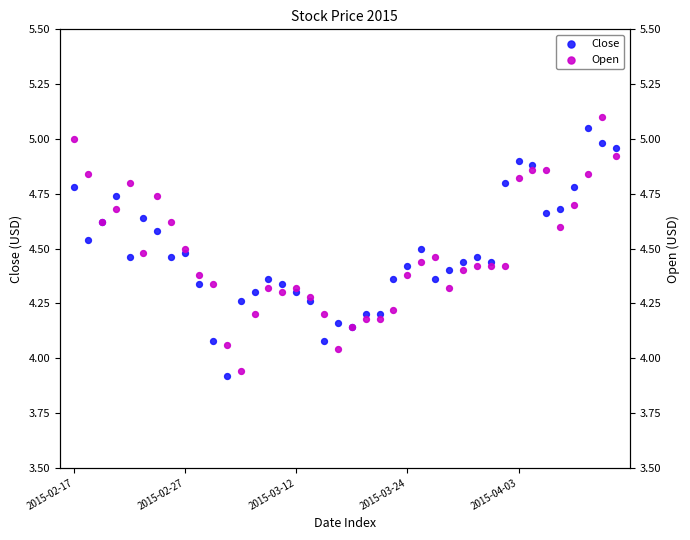

Which series contains the lowest Y value?

Close